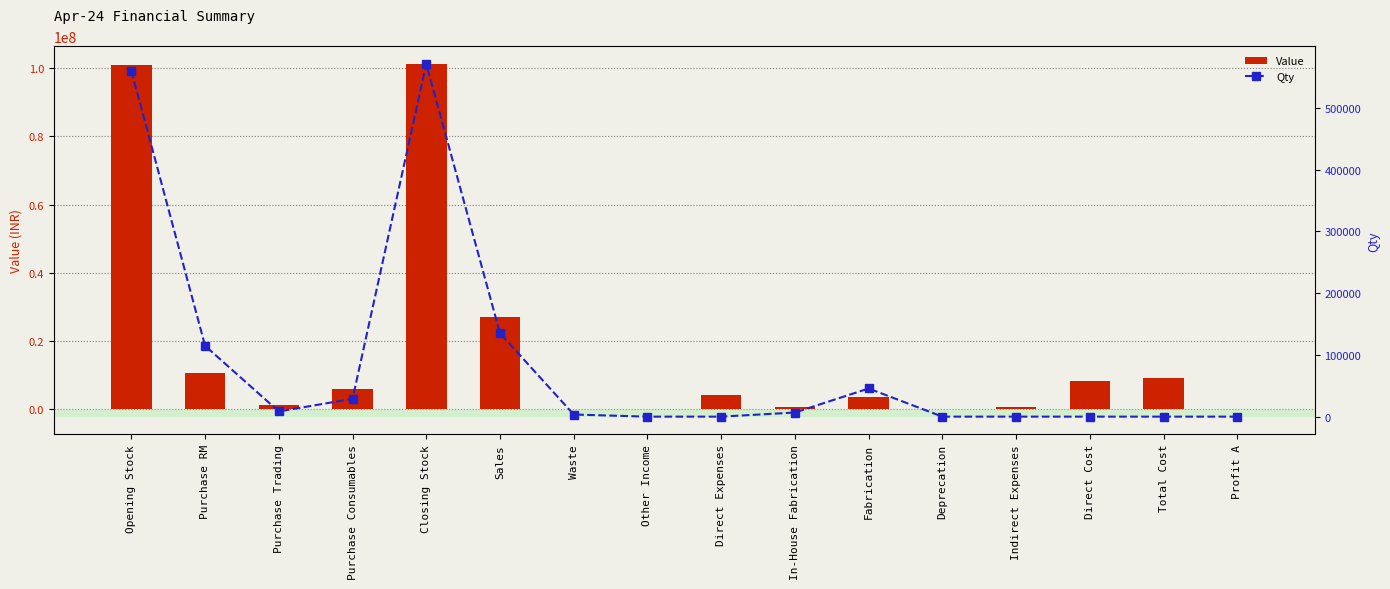

True or false: Value has a value of 125000.0 at Deprecation.

True